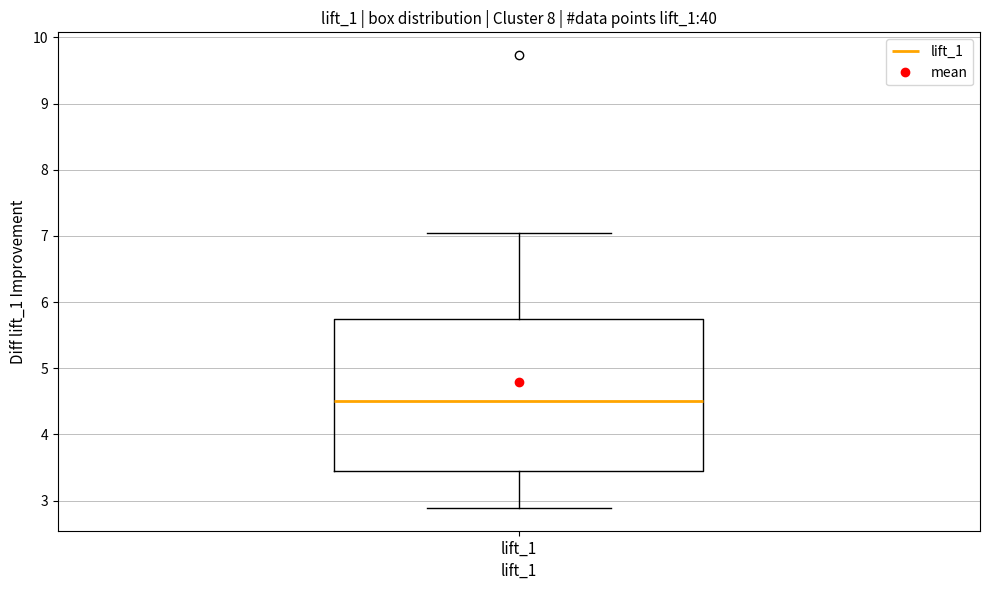

Read this box plot against the y-axis: the position of the median line, the range covered by the box, and the ends of both whiskers. The values are not printed on the chart, so give them approximately, as read against the axis.

median 4.5, box 3.4 to 5.7, whiskers 2.9 to 7.0